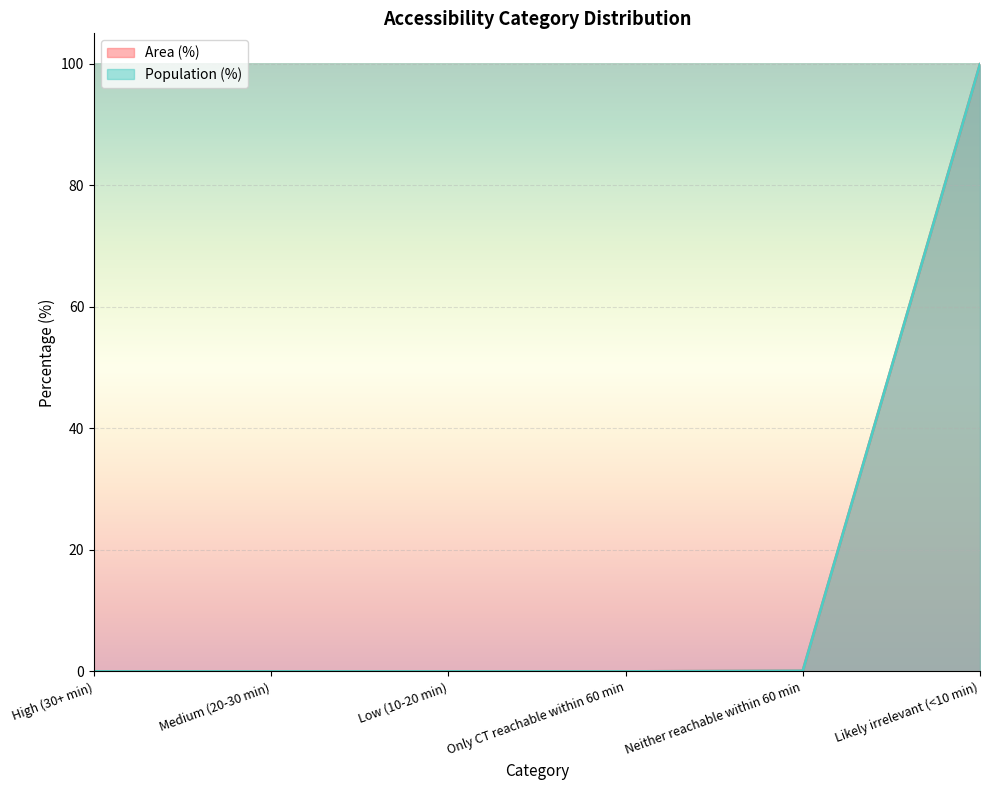

At which label is Area (%) closest to 49?

Neither reachable within 60 min